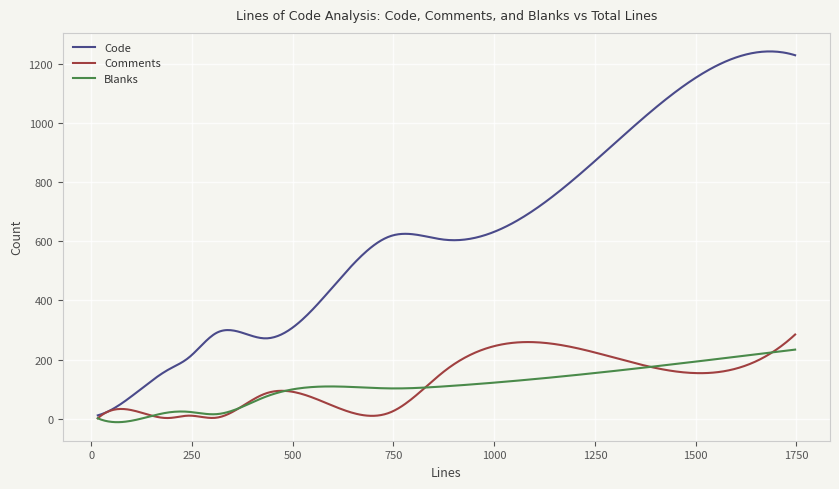

Which series has the widest spread of values?

Code